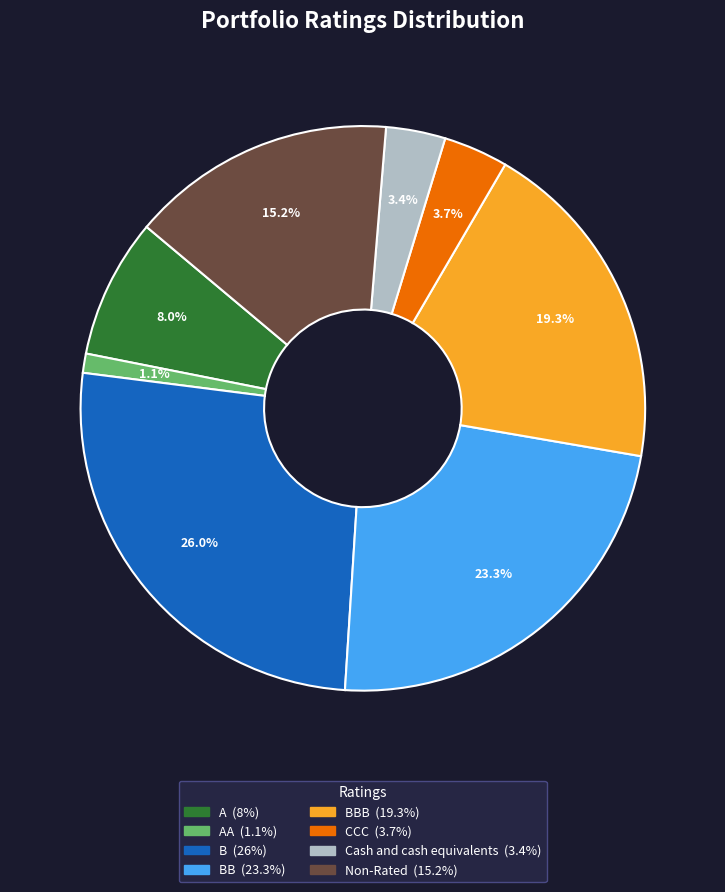

Is there a majority slice in this chart?

No